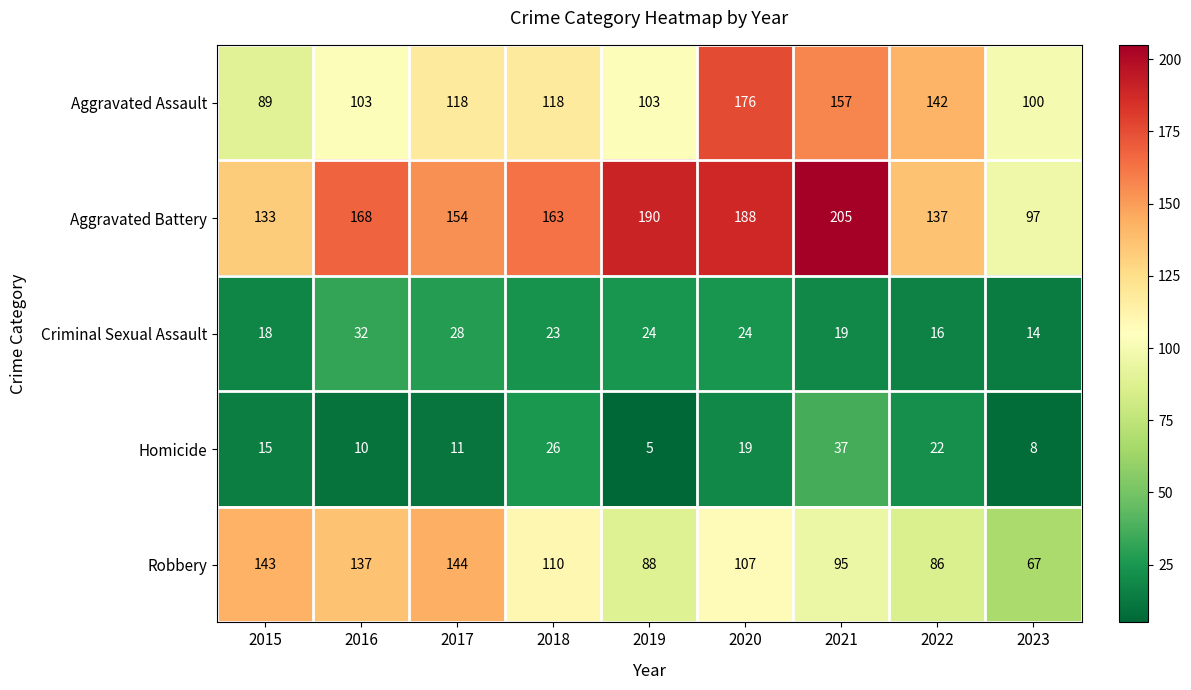

What is the average value of the Aggravated Assault series?

123